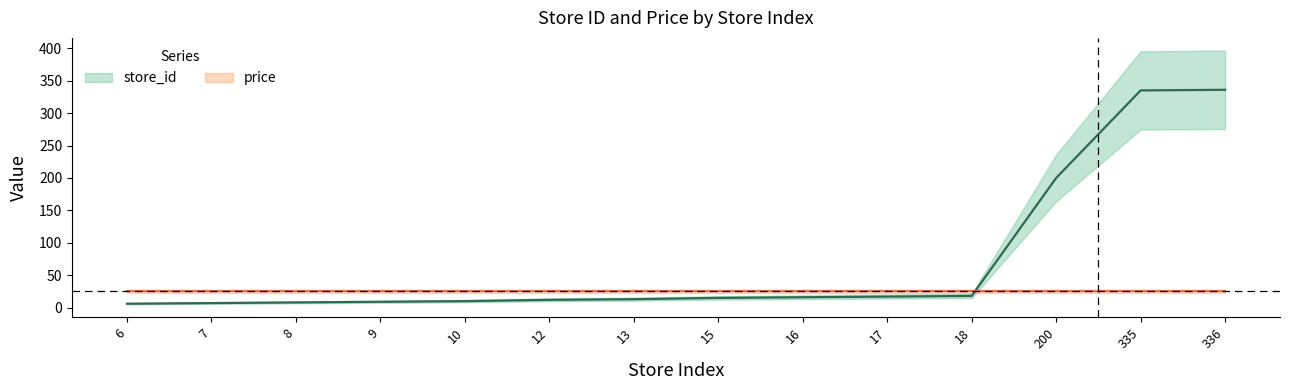

What is the smallest value displayed?

6